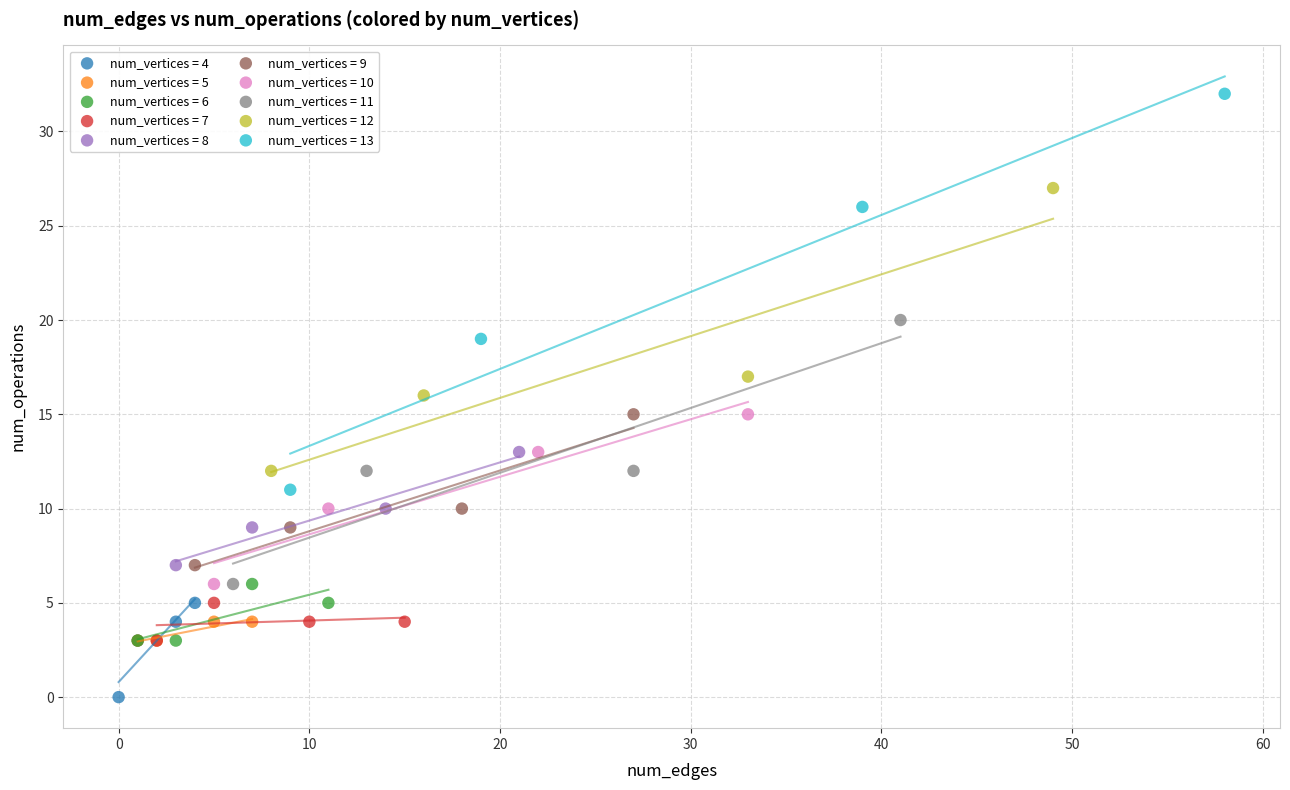

Which series has the widest spread of Y values?

num_vertices = 13